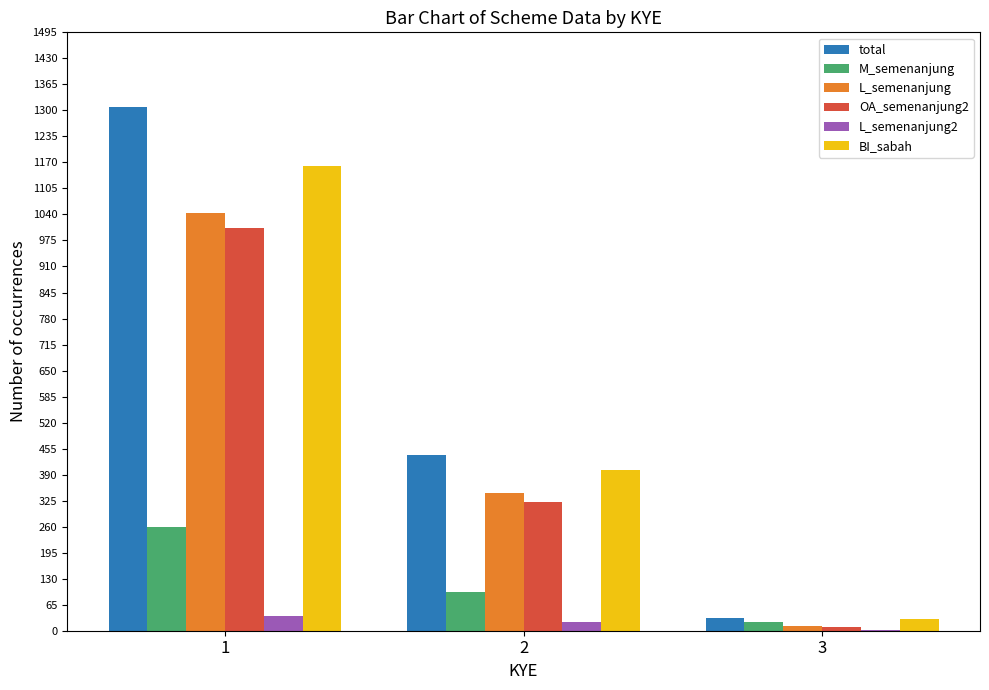

Count the number of categories in the chart.

3